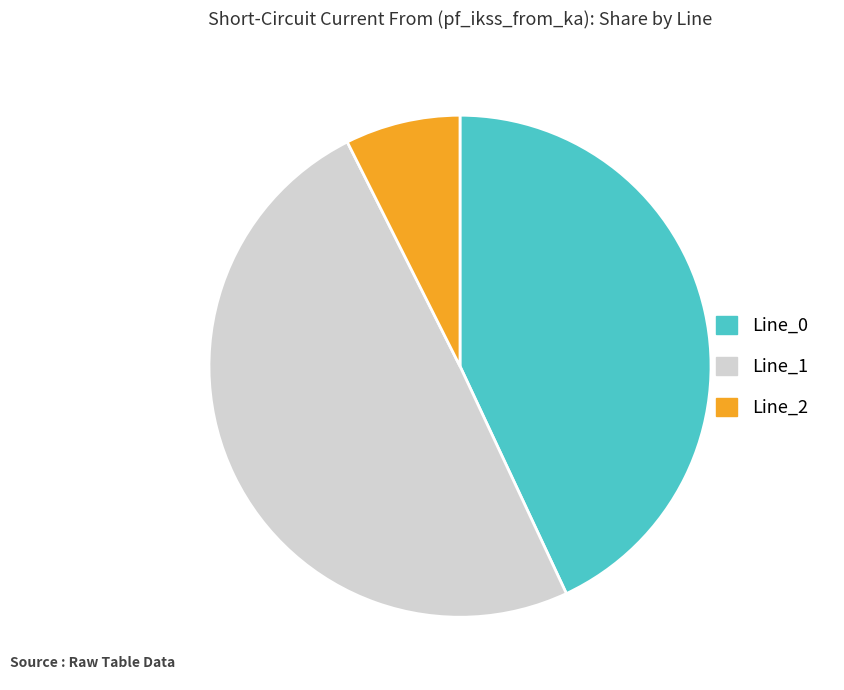

Which has a higher value, Line_0 or Line_2?

Line_0